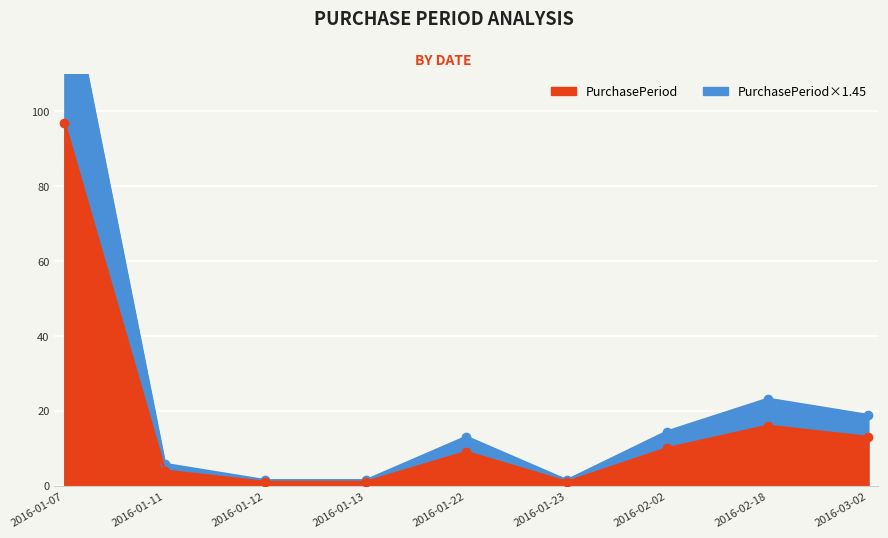

True or false: the data has more than 2 interior local peaks.

False